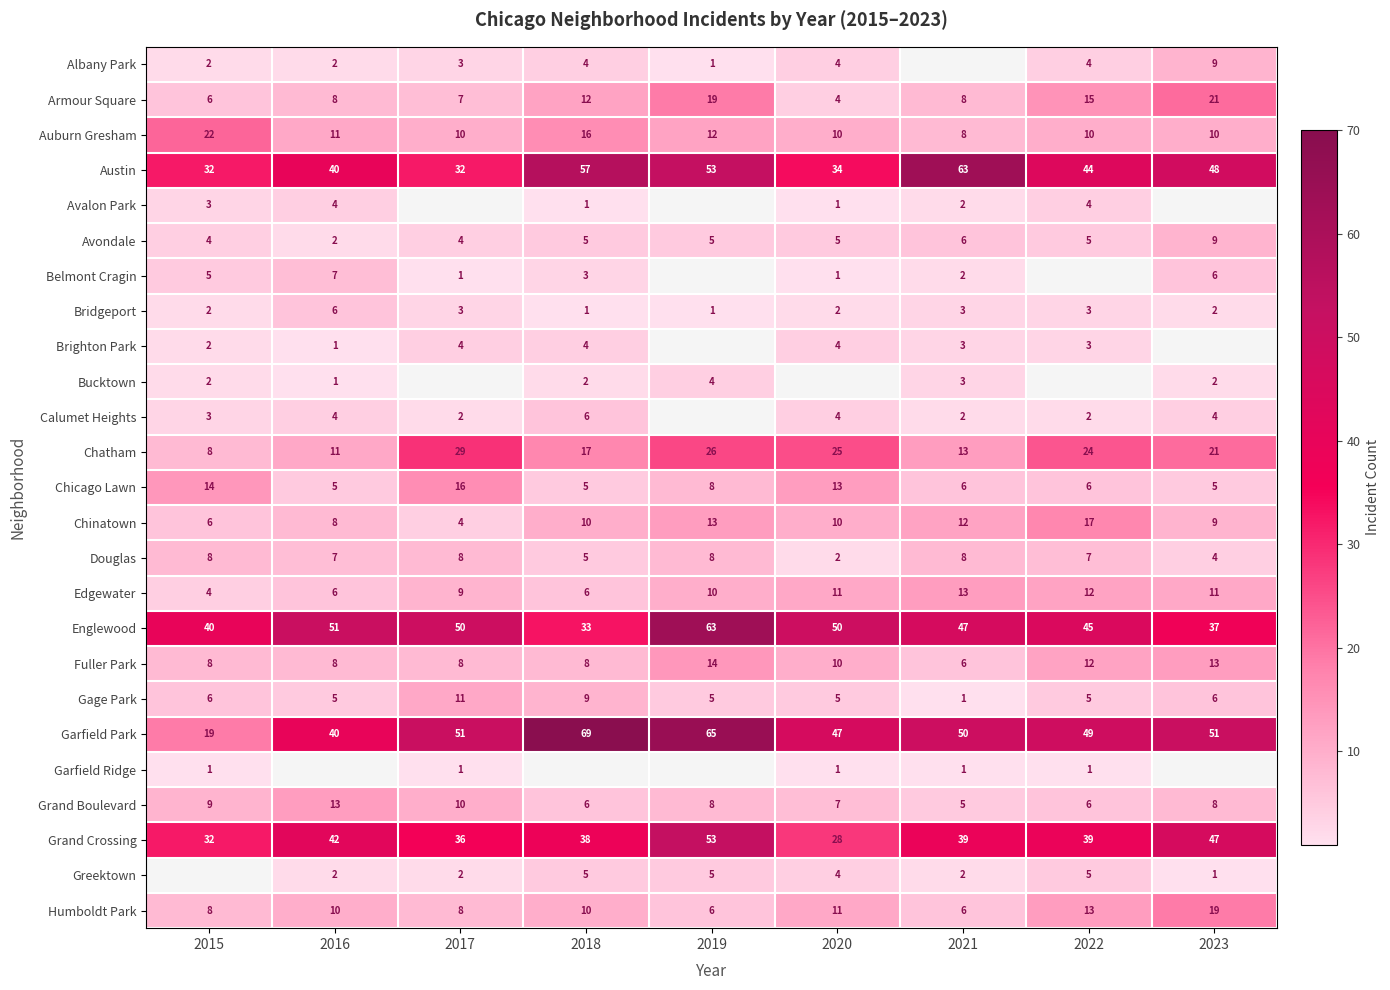

The value of Gage Park at 2015 is 1.8. True or false?

False